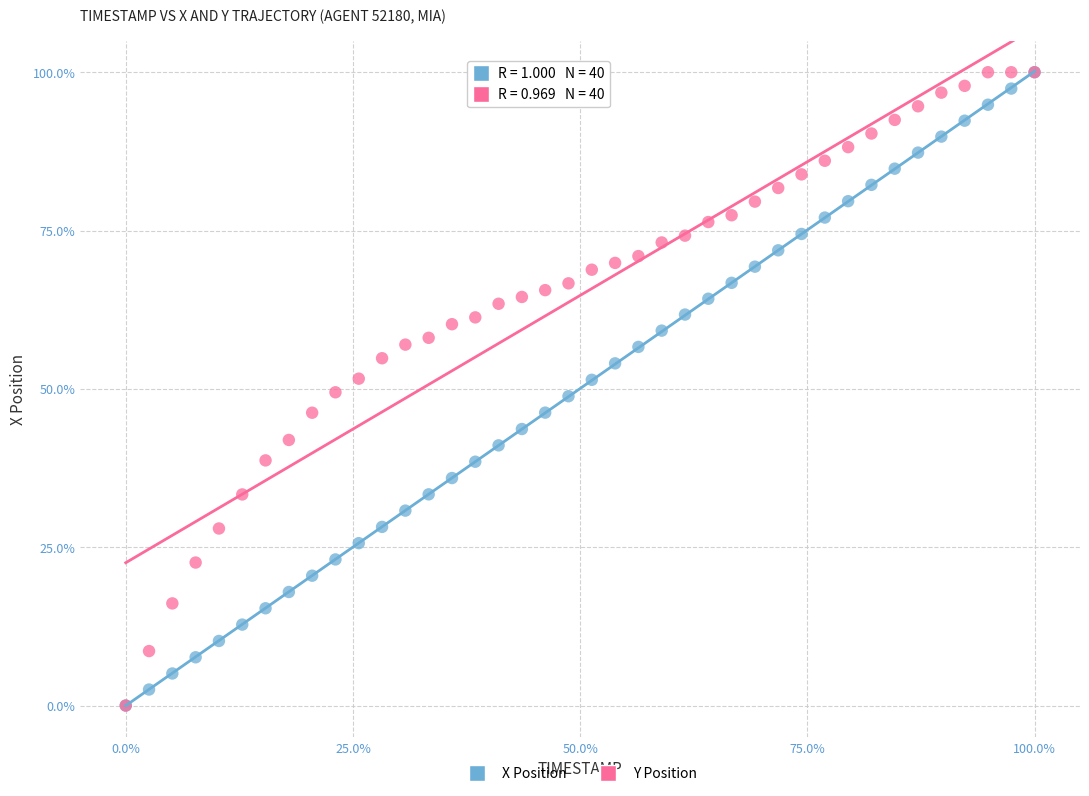

What are all the series names shown in the legend?

X Position, Y Position